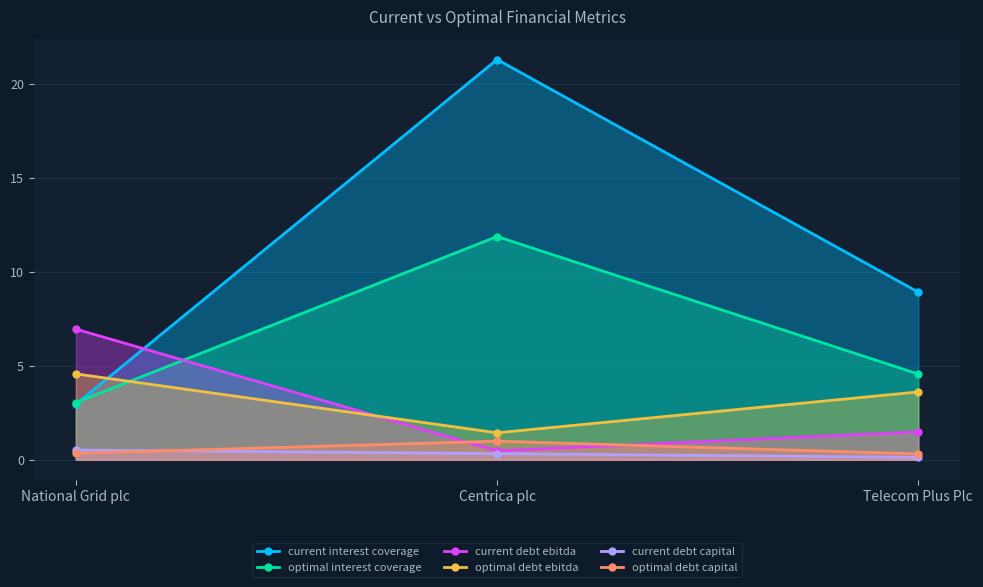

At which label does current interest coverage first exceed 8?

Centrica plc